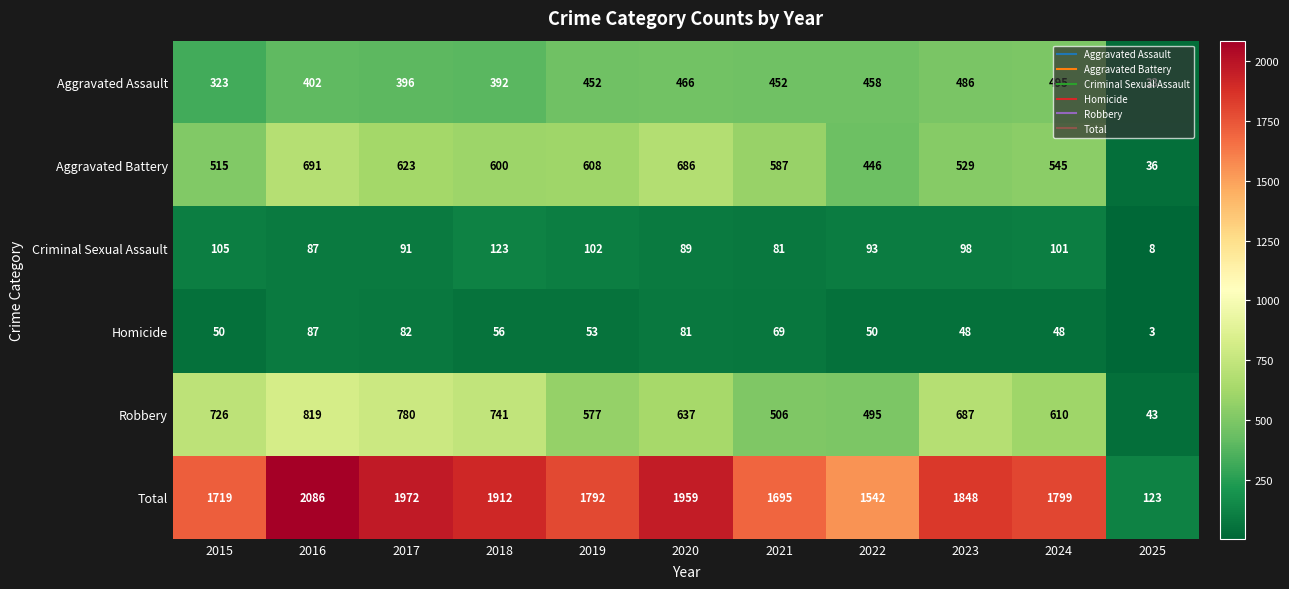

Which series has the widest spread of values?

Total